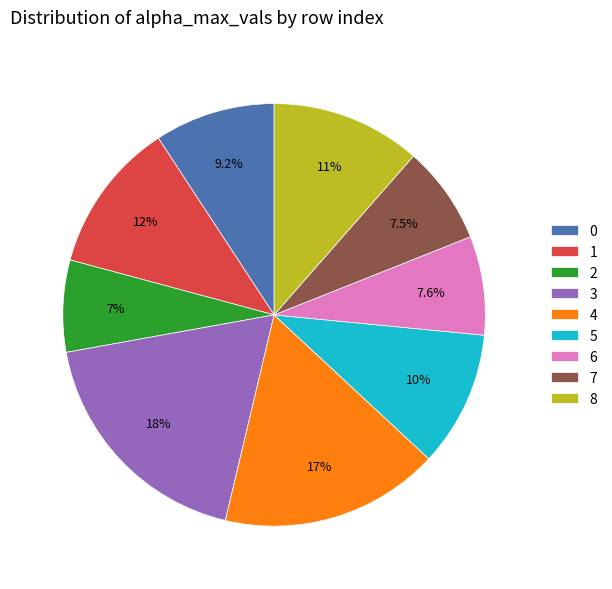

To the nearest percent, what portion does 5 represent?

10%